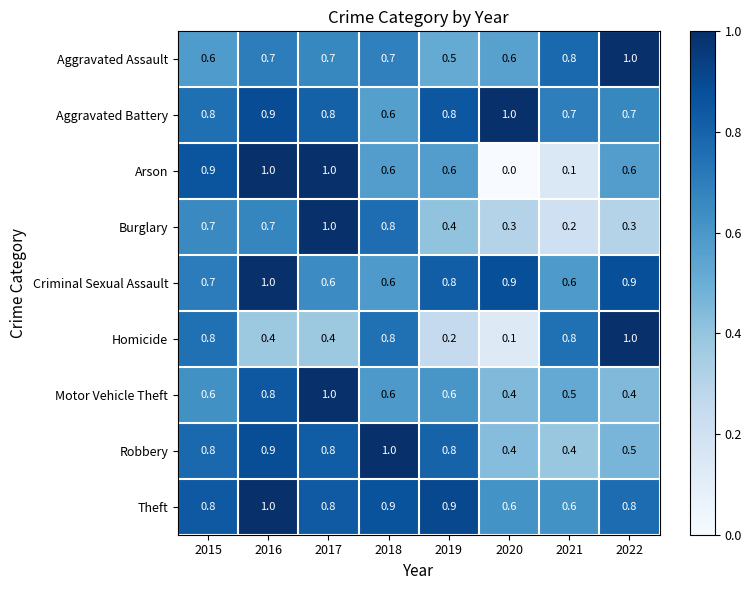

What is the sum of all Robbery values?

5.6